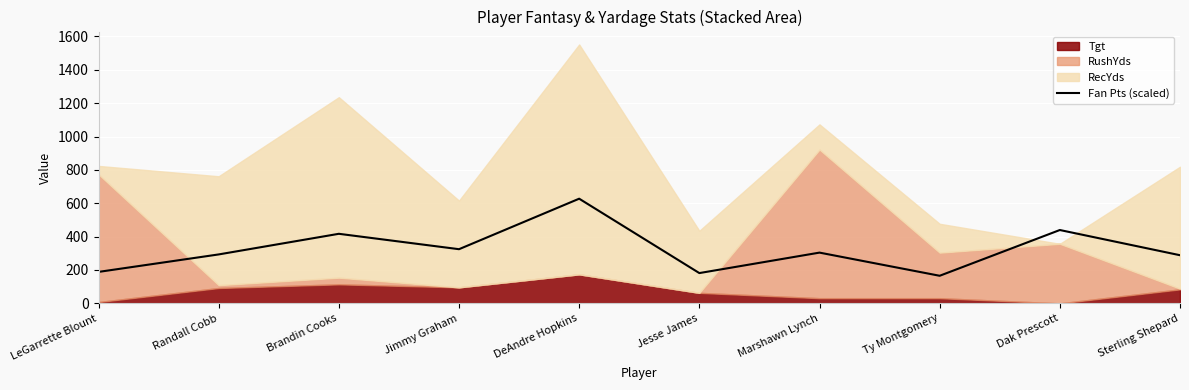

List the labels in order of value, largest first.

DeAndre Hopkins, Dak Prescott, Brandin Cooks, Jimmy Graham, Marshawn Lynch, Randall Cobb, Sterling Shepard, LeGarrette Blount, Jesse James, Ty Montgomery